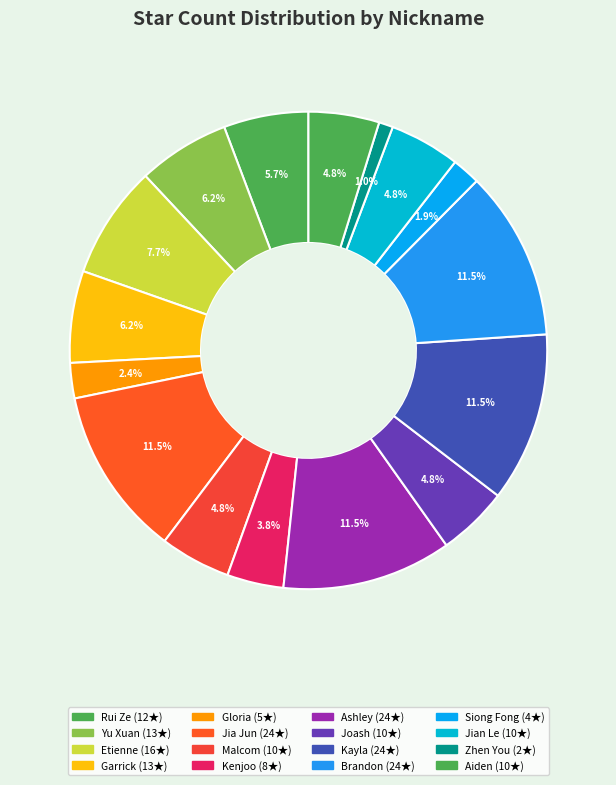

Which slice is the largest?

Jia Jun